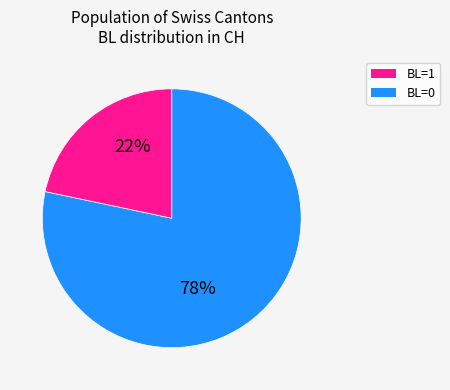

How many segments does this pie chart have?

2